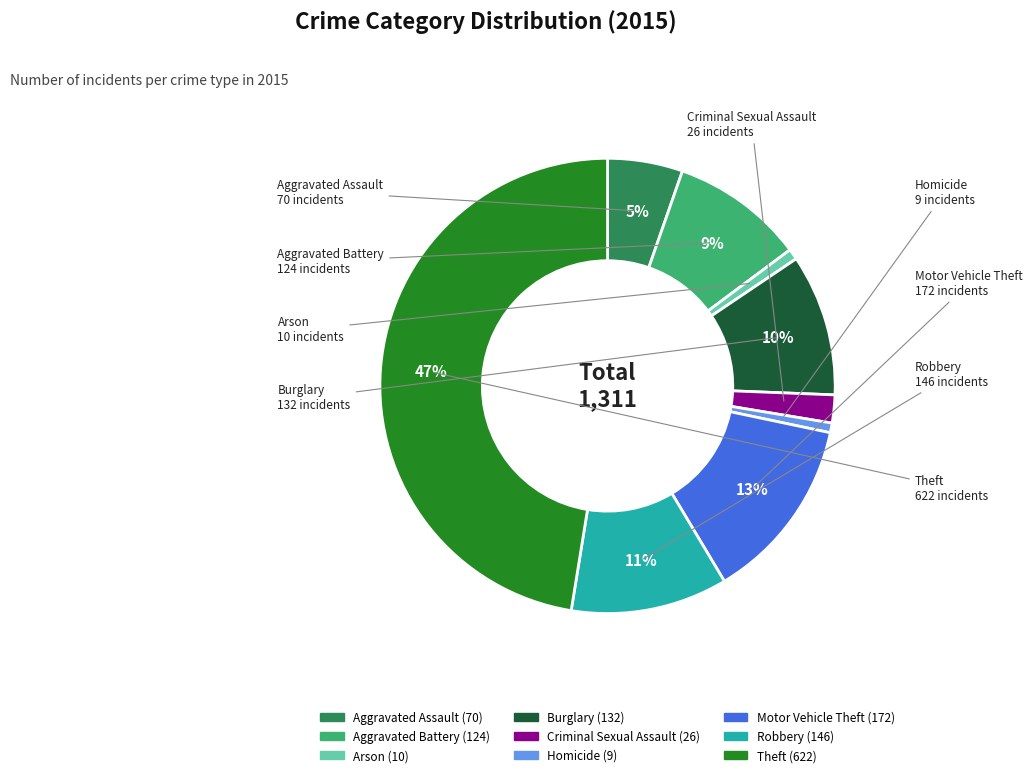

Count the number of slices in the pie.

9